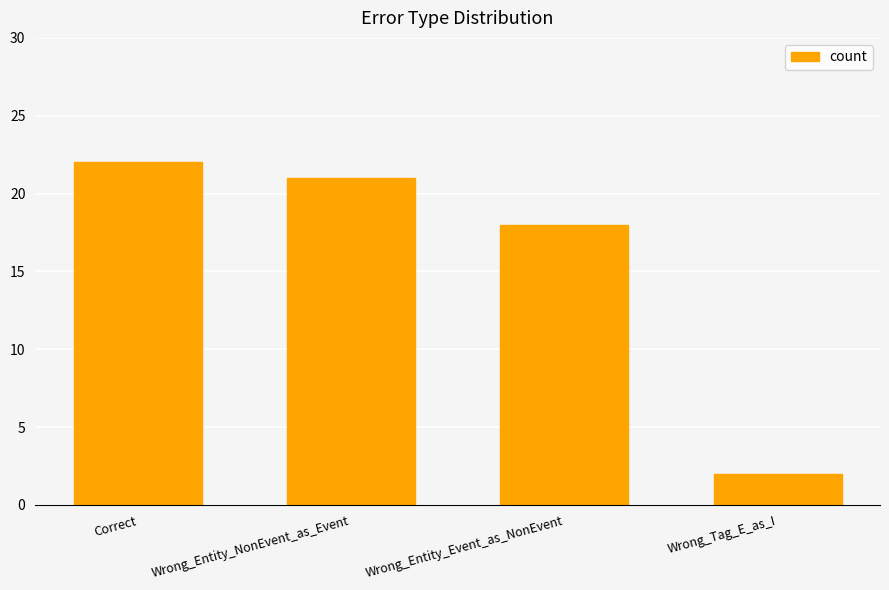

What is the greatest value displayed?

22